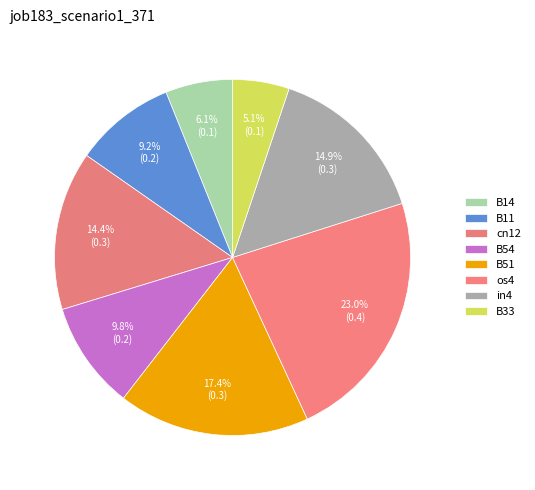

The B54 slice represents 1% of the pie. True or false?

False